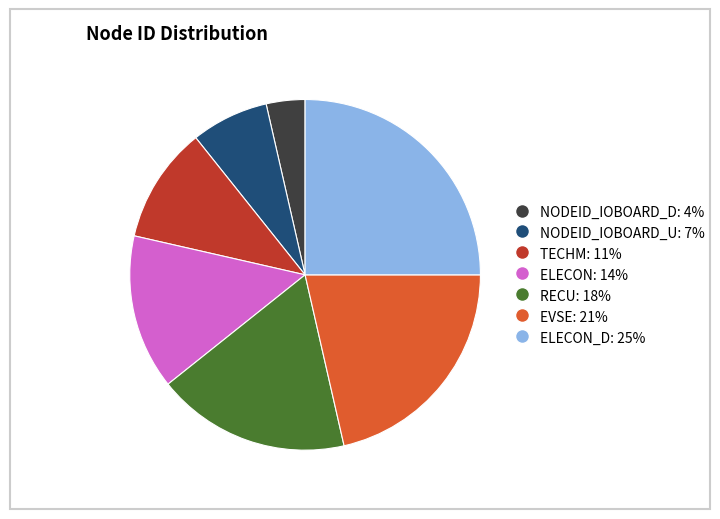

Is there any slice that represents more than half of the pie?

No